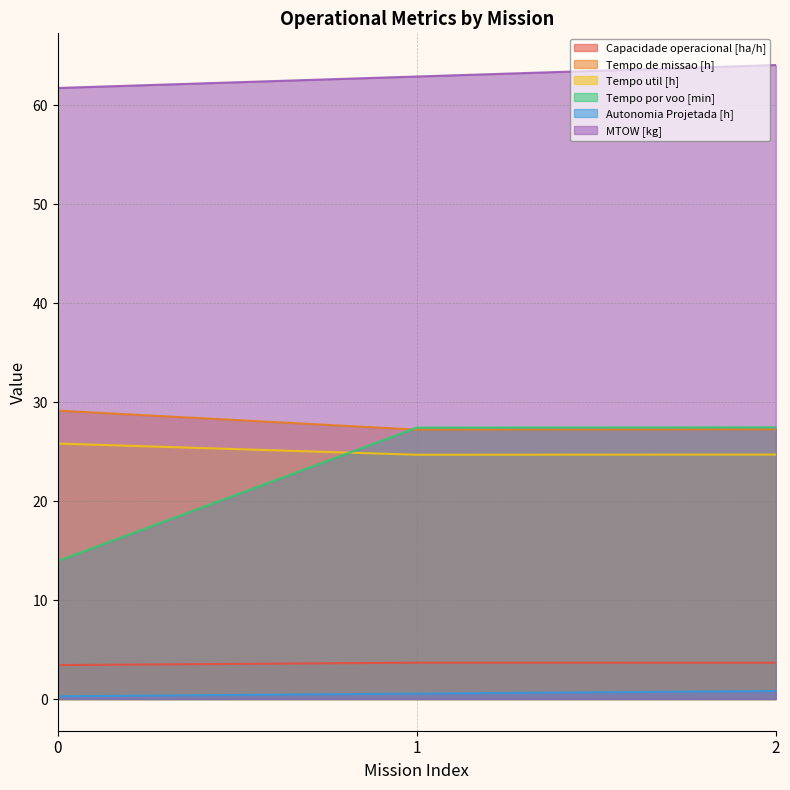

Does the chart have visible grid lines?

Yes